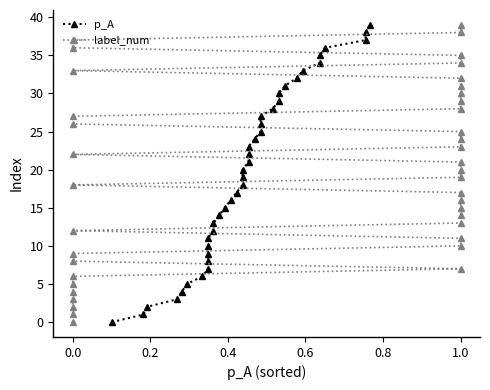

What is the greatest value displayed?

39